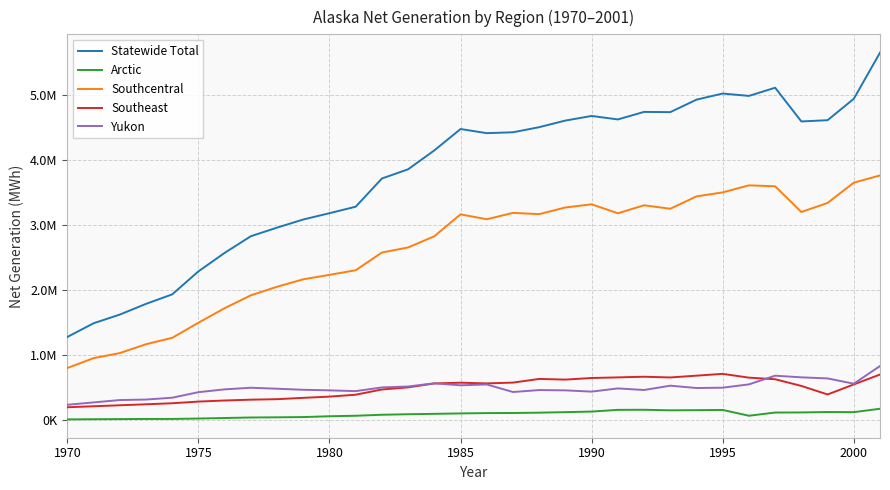

True or false: Statewide Total and Southcentral cross at least once.

False